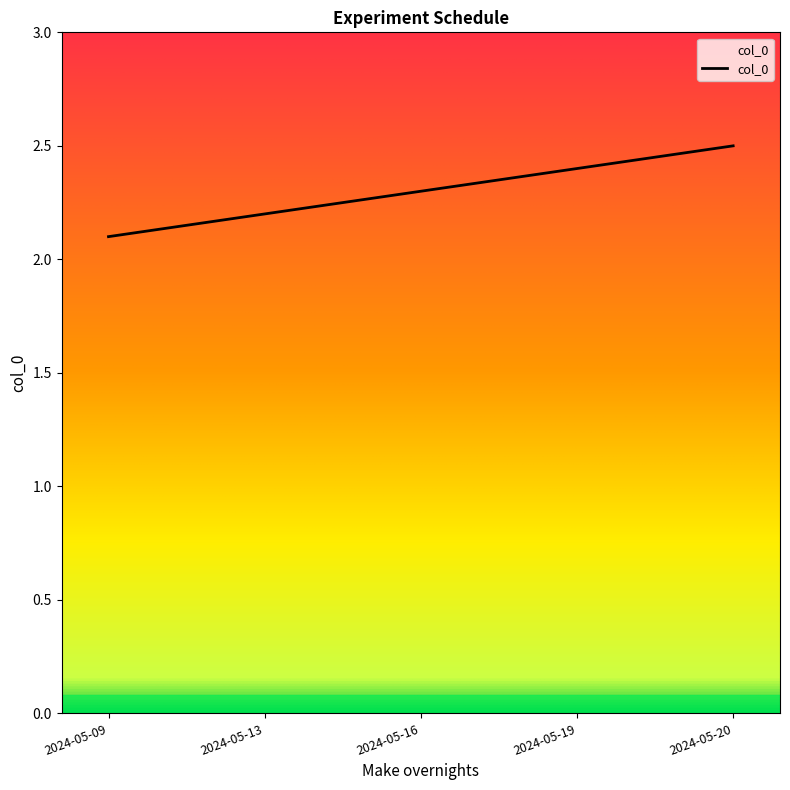

Reading right to left, extract all data points from this chart.

2024-05-20=2.5	2024-05-19=2.4	2024-05-16=2.3	2024-05-13=2.2	2024-05-09=2.1